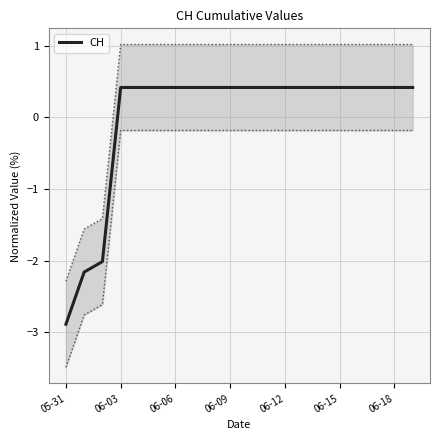

Reading left to right, transcribe all the data shown in this chart.

-2.9	-2.2	-2.0	0.4	0.4	0.4	0.4	0.4	0.4	0.4	0.4	0.4	0.4	0.4	0.4	0.4	0.4	0.4	0.4	0.4